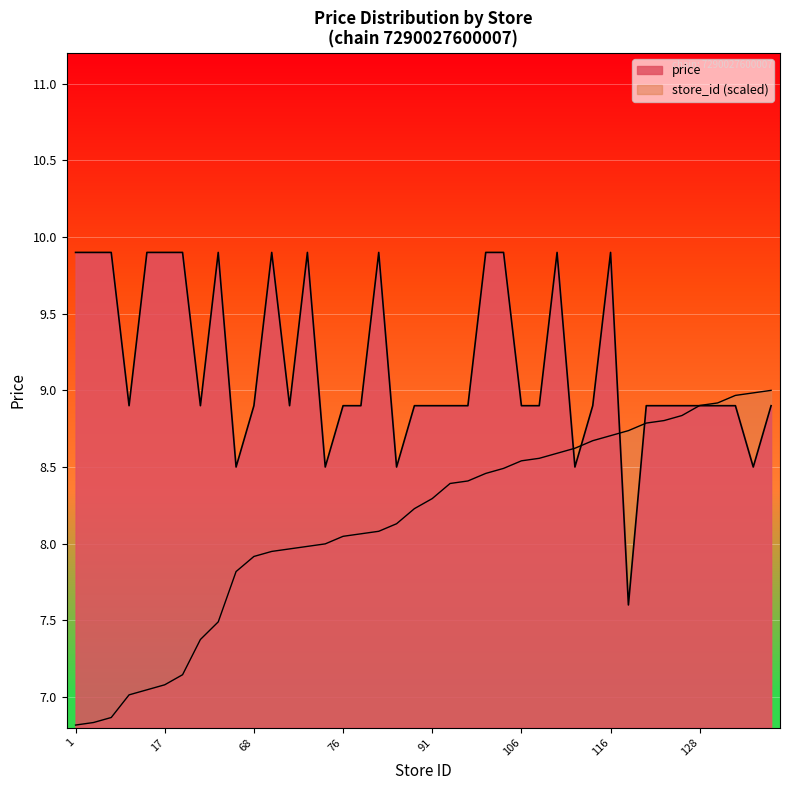

How many distinct data groups are displayed?

2